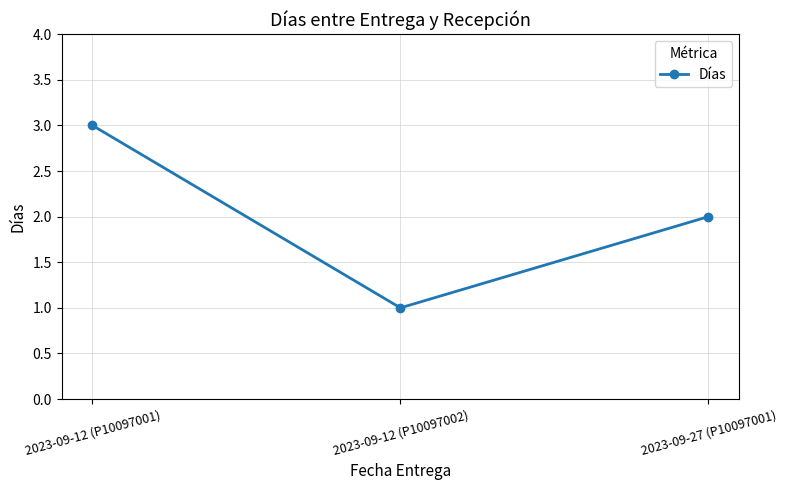

Which category has the lowest value across all series?

2023-09-12 (P10097002)